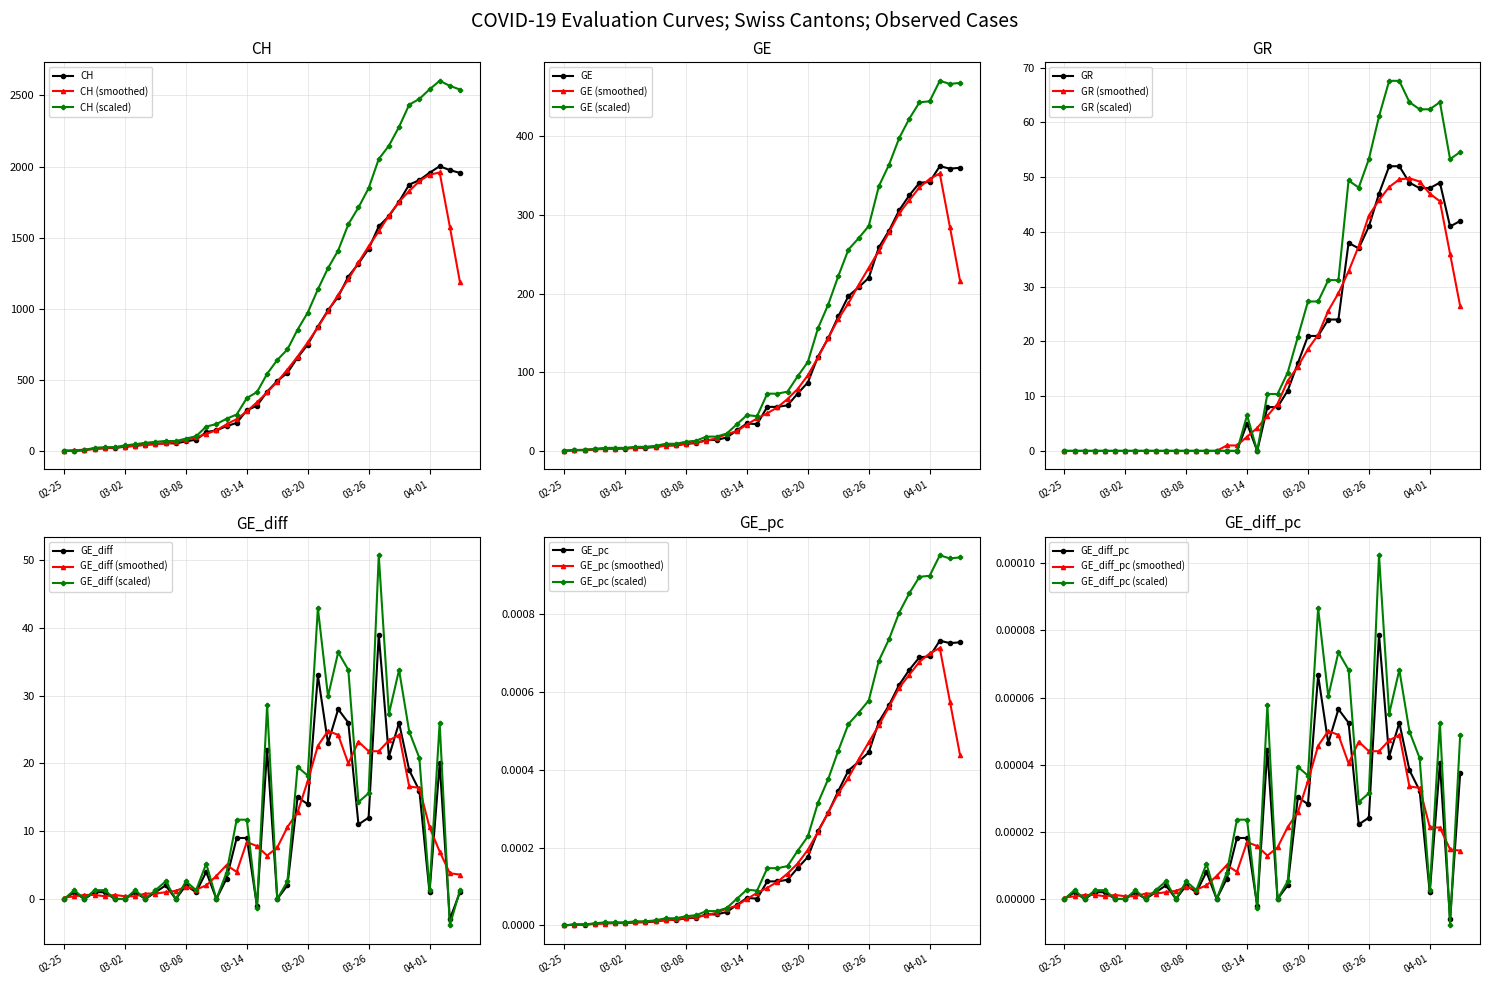

How many values in the GR series exceed 8?

18